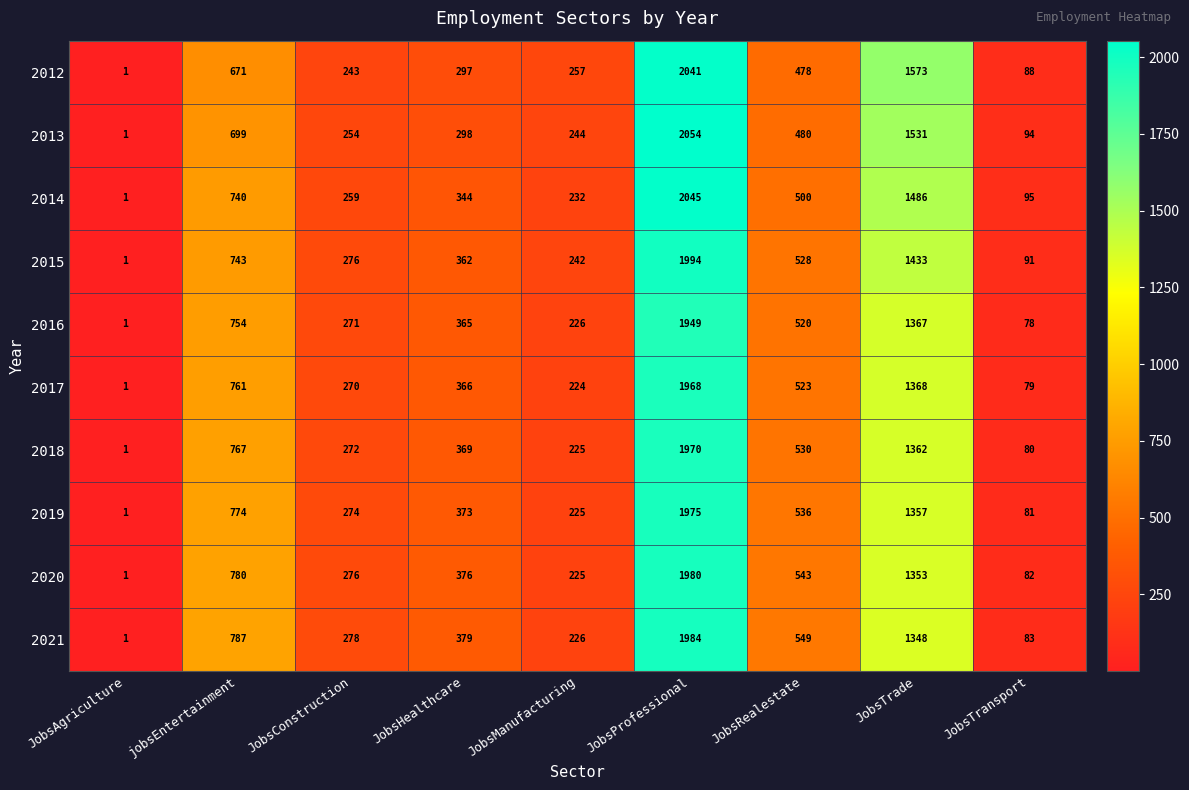

At which label is 2013 closest to 1027?

jobsEntertainment